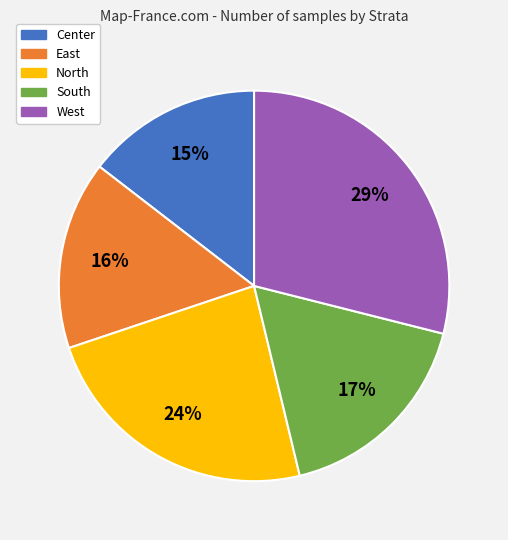

To the nearest percent, what percentage of the pie is North?

24%